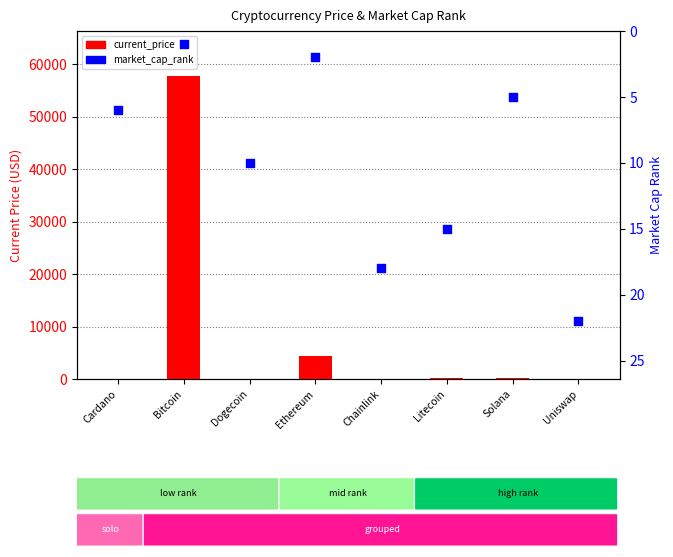

What is the total value across all series at Solana?

214.0